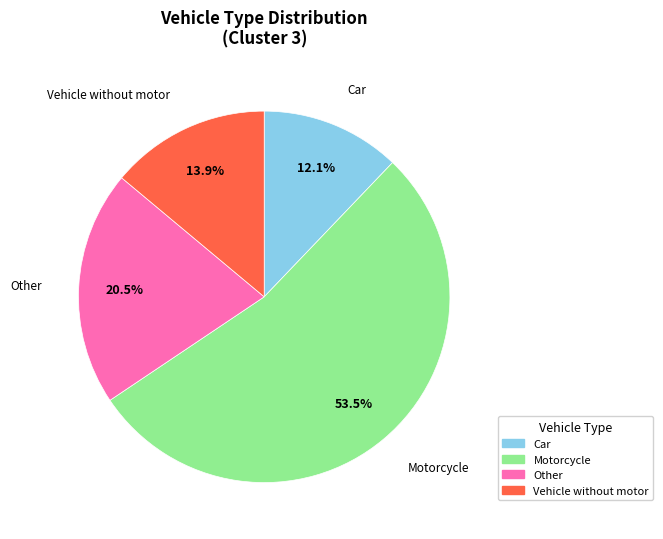

To the nearest percent, what is the difference between the Car and Vehicle without motor slice percentages?

2%